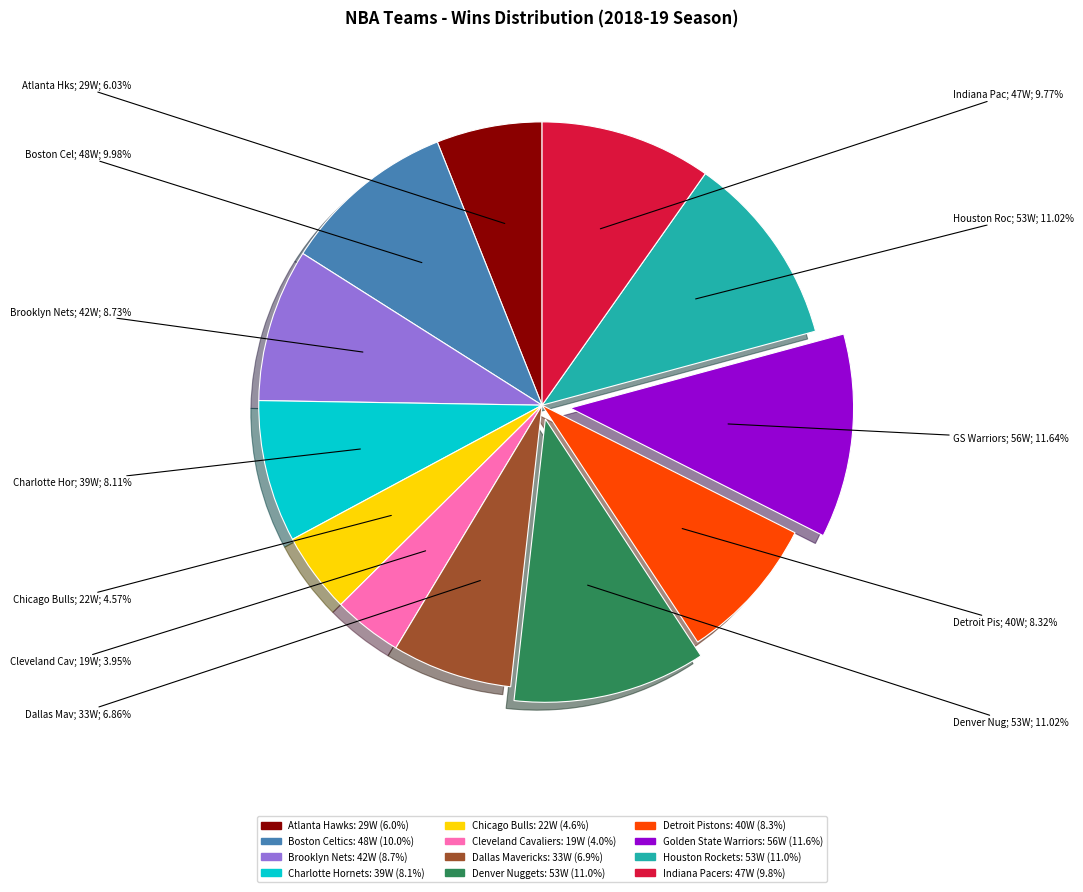

True or false: Golden State Warriors accounts for 17% of the total.

False